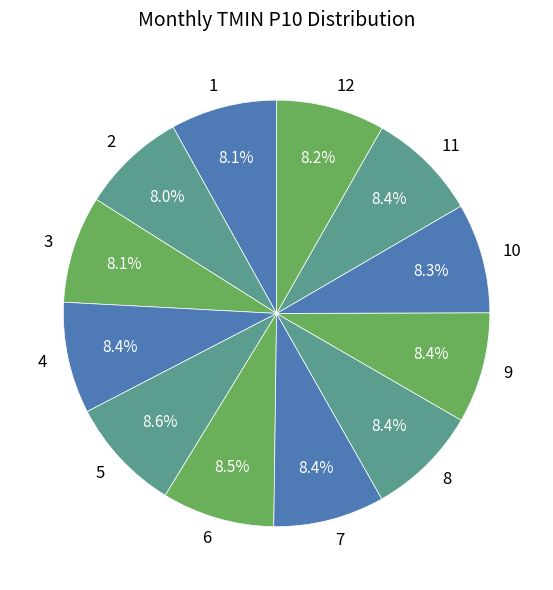

What is the ratio of the value at 5 to the value at 2?

1.1